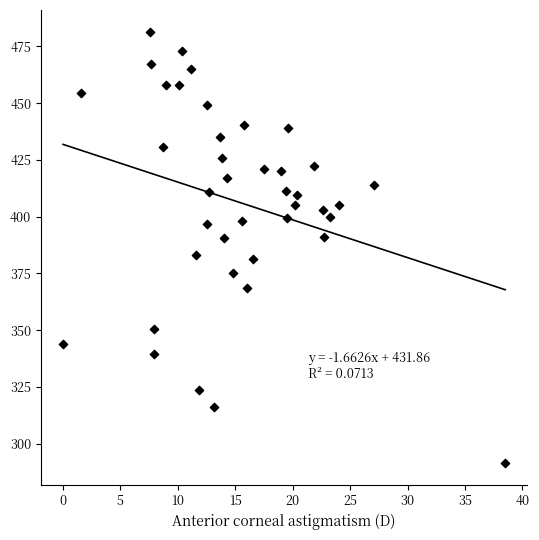

What is the range of X values (max minus min)?

38.5